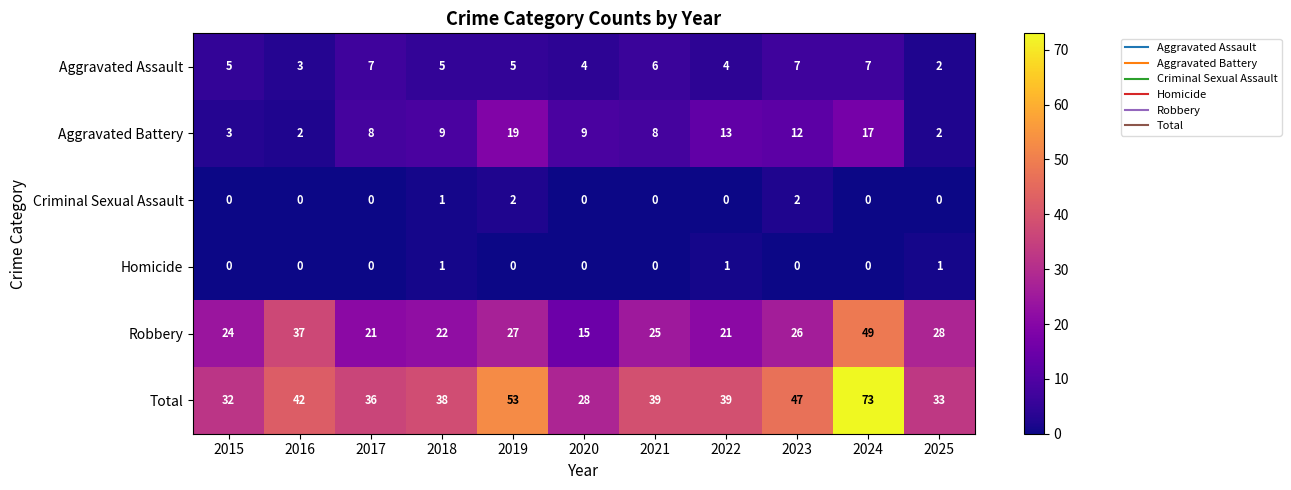

Rank the series by their maximum value, from highest to lowest.

Total, Robbery, Aggravated Battery, Aggravated Assault, Criminal Sexual Assault, Homicide